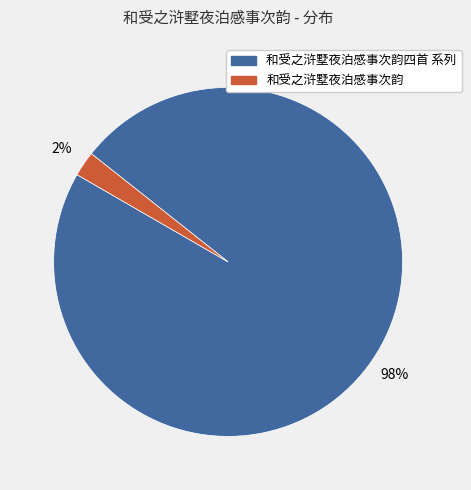

Is there any slice that represents more than half of the pie?

Yes